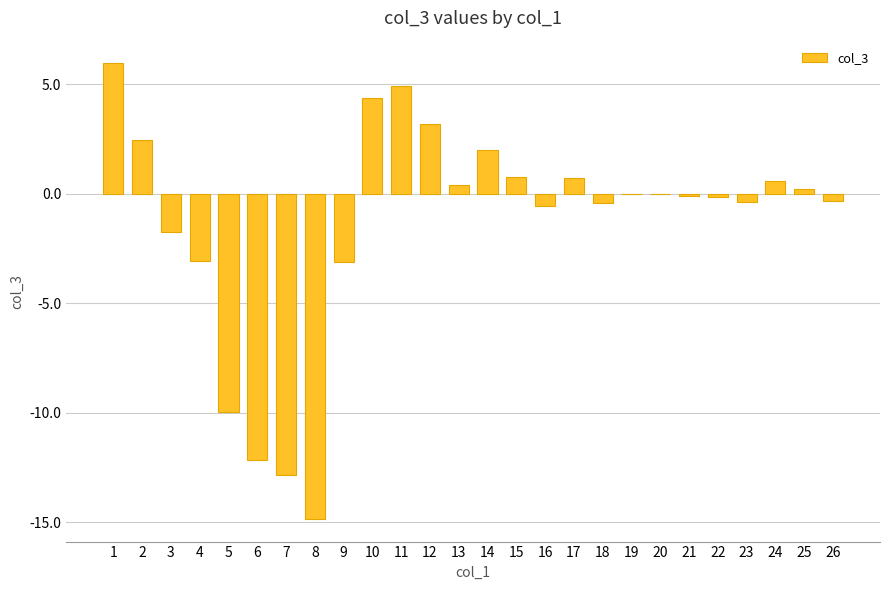

Is it true that the value at 11 is 1.2?

False